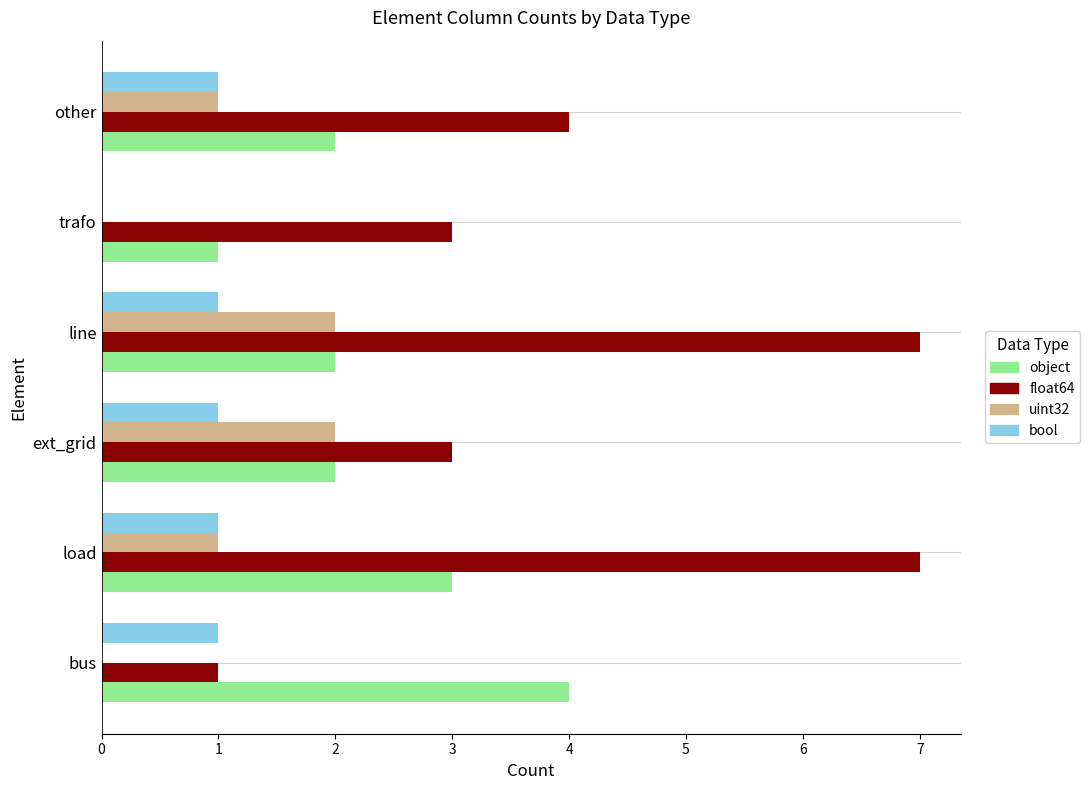

What are all the series names shown in the legend?

object, float64, uint32, bool